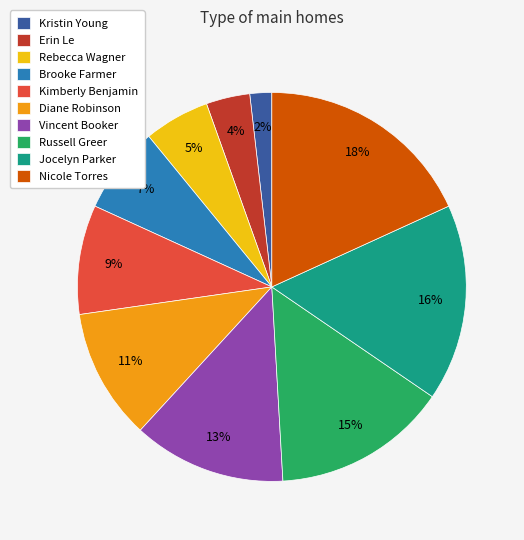

To the nearest percent, what portion does Vincent Booker represent?

13%